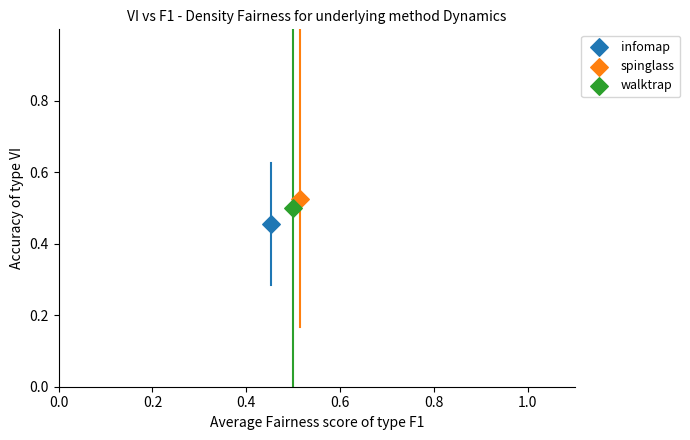

Which series reaches the maximum Y coordinate?

spinglass